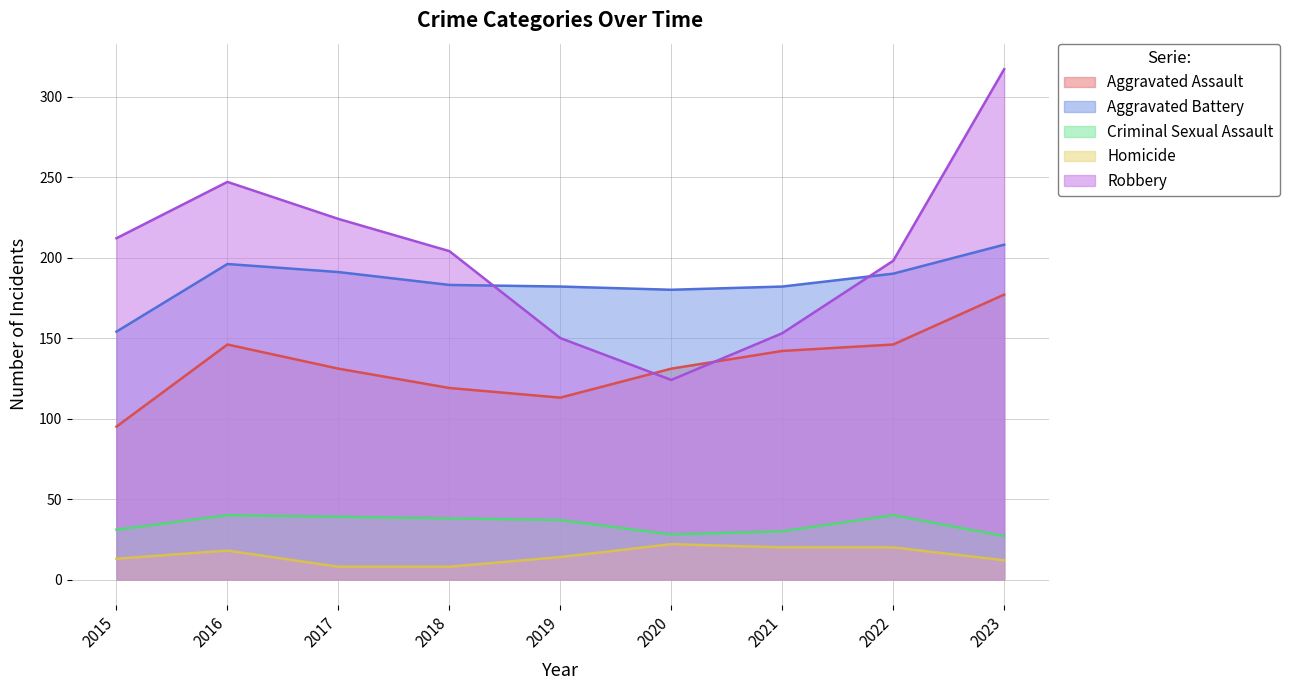

List the labels in order of Homicide value, smallest first.

2017, 2018, 2023, 2015, 2019, 2016, 2021, 2022, 2020